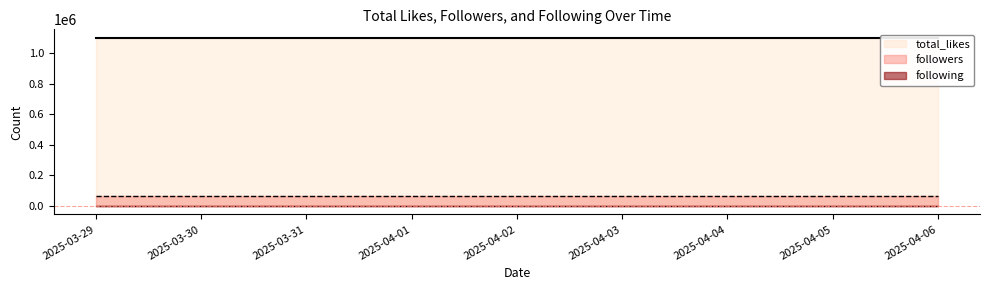

True or false: total_likes has more than 1 points higher than both neighbors.

False